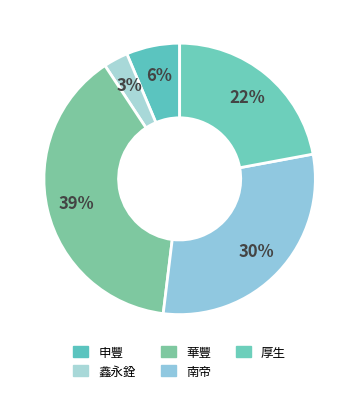

How many slices are in this pie chart?

5